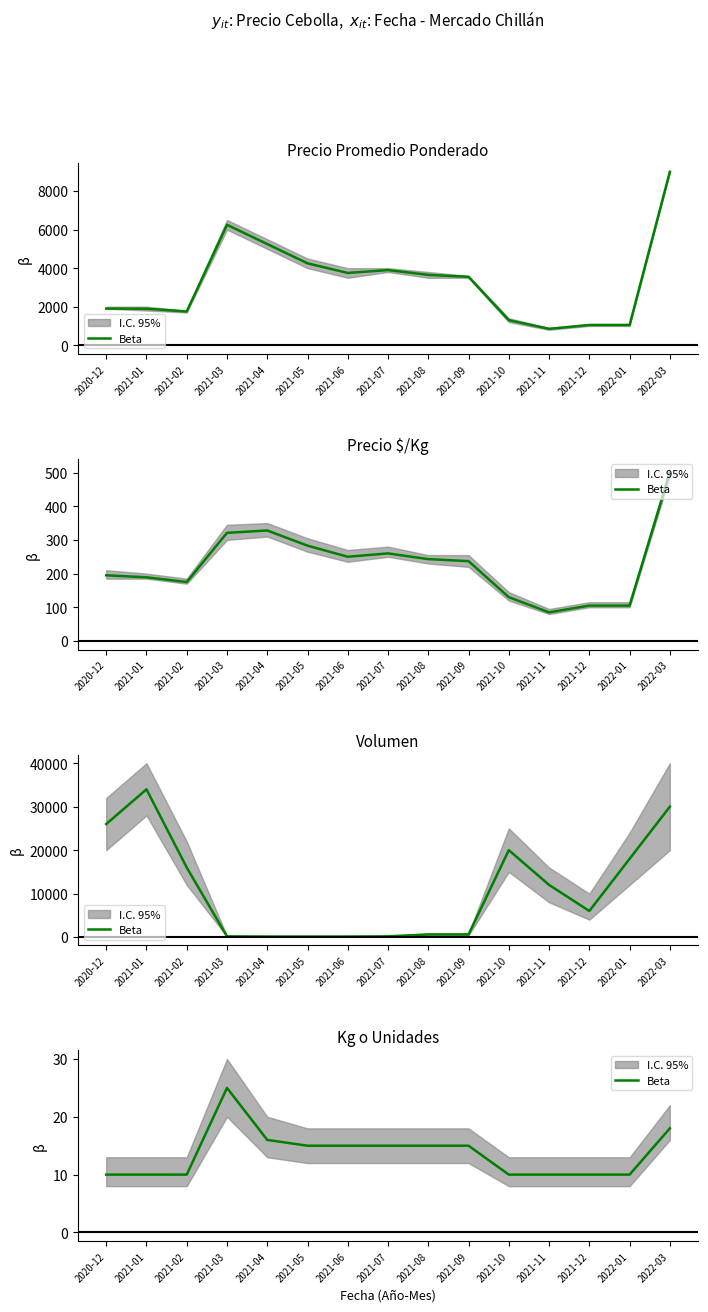

At which category does the chart reach its peak across all series?

2021-03